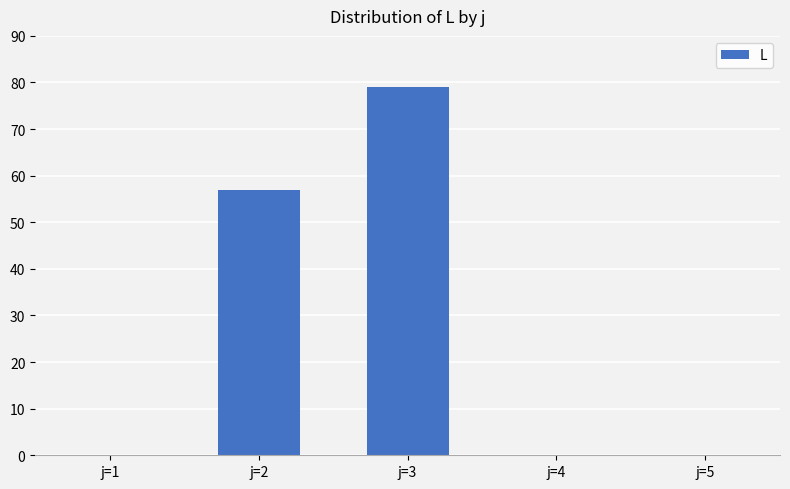

Which has a higher value, j=2 or j=5?

j=2